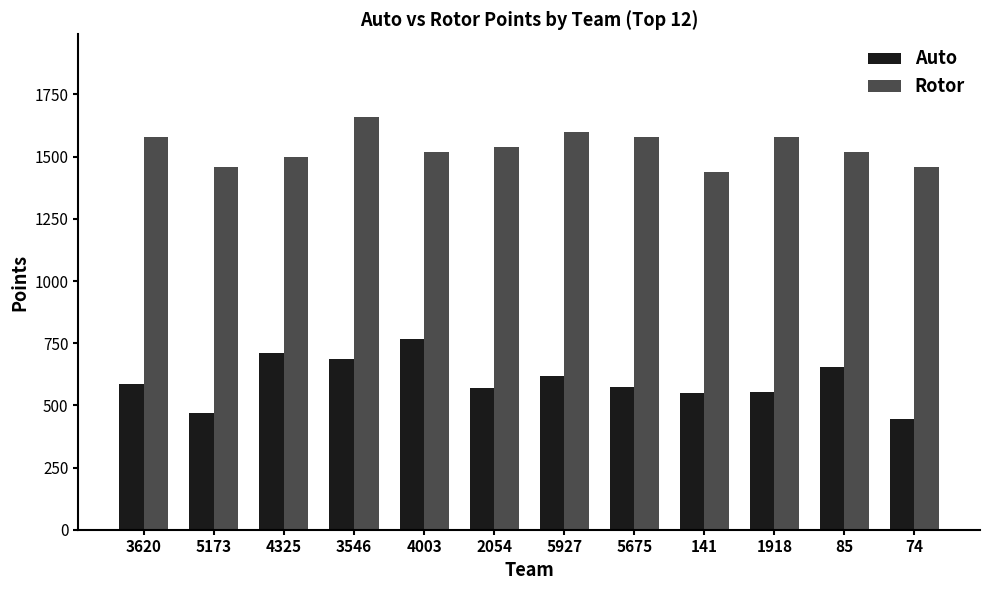

What is the difference between the second highest and minimum values in the Auto series?

265